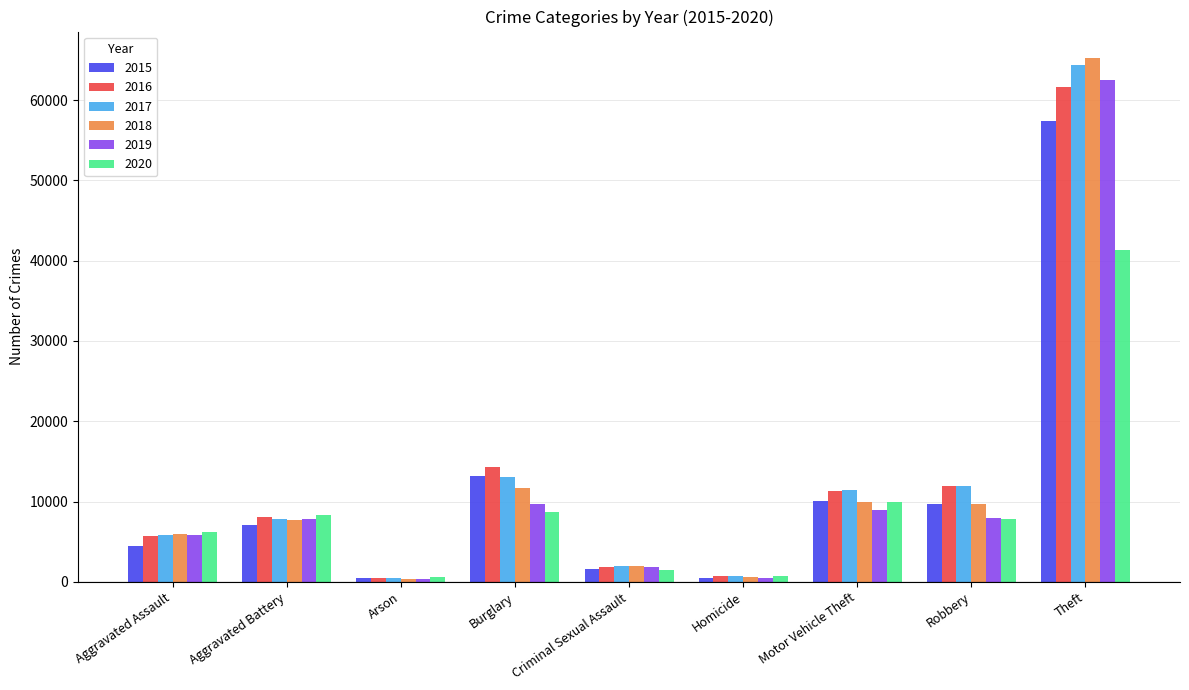

What is the label of the 3rd bar from the right?

Motor Vehicle Theft